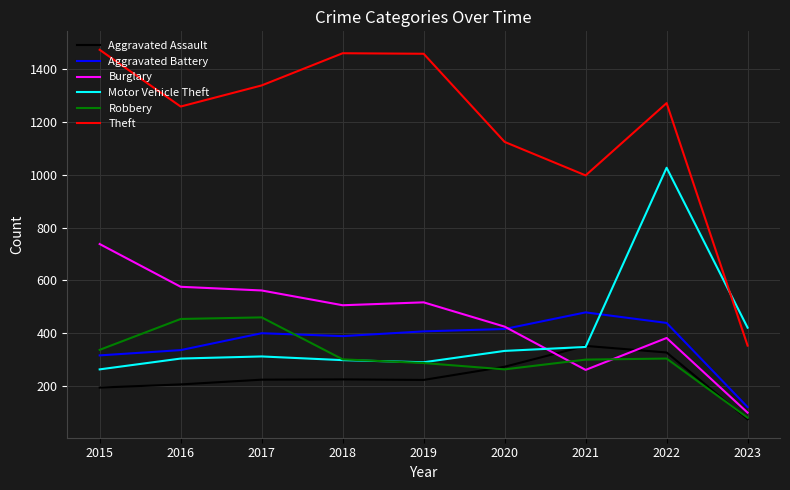

In Theft, how many points are higher than both neighbors (excluding endpoints)?

2